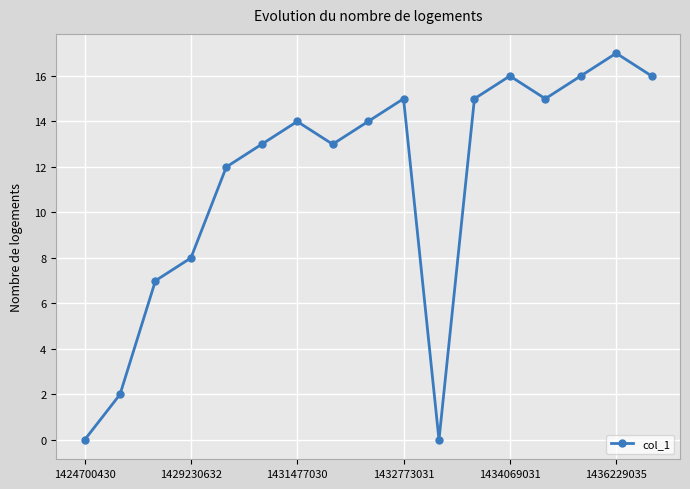

What is the maximum value shown in the chart?

17